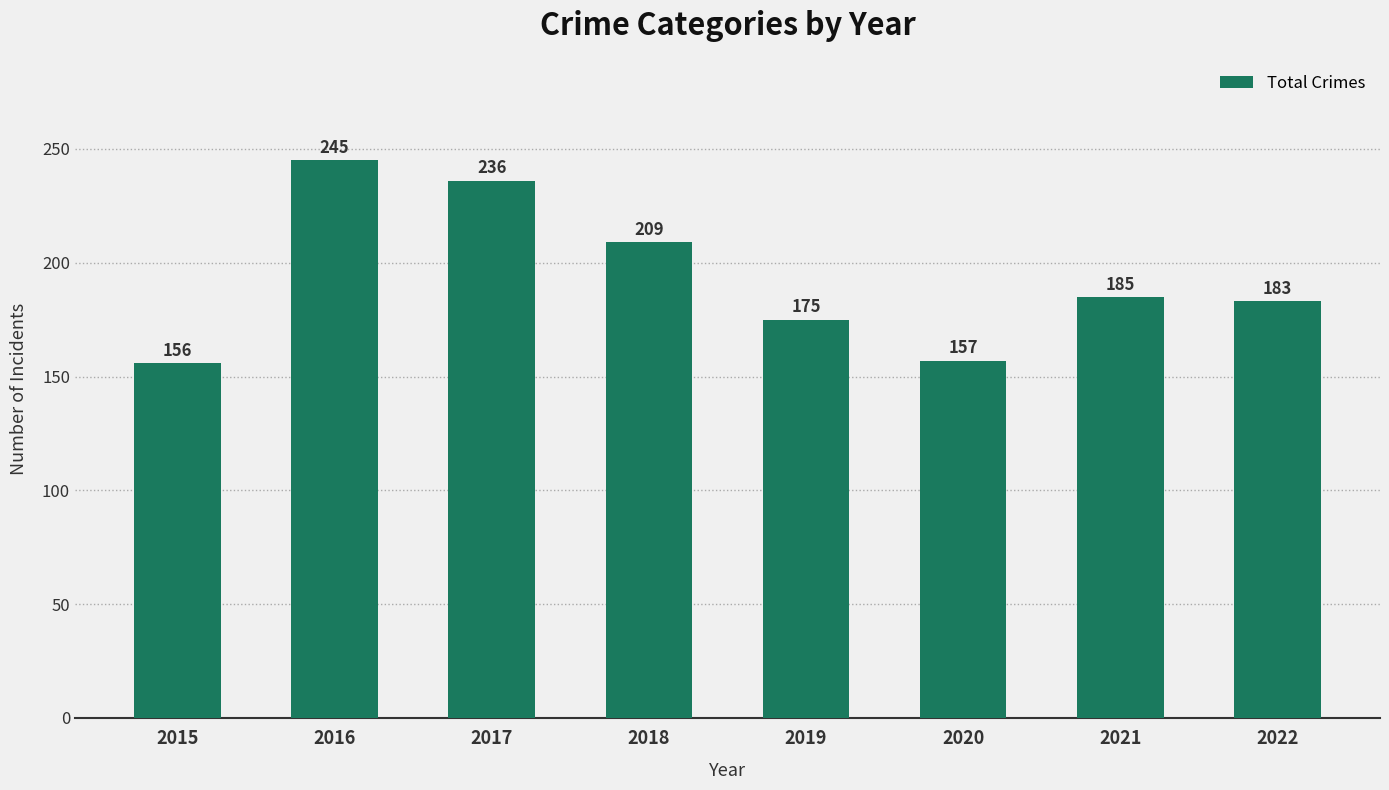

What is the greatest value displayed?

245